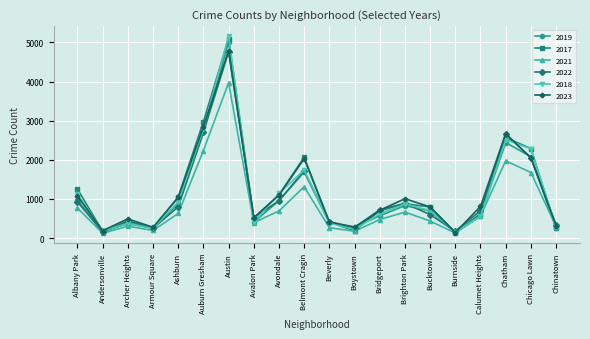

What value does the 2022 series have at Ashburn?

797